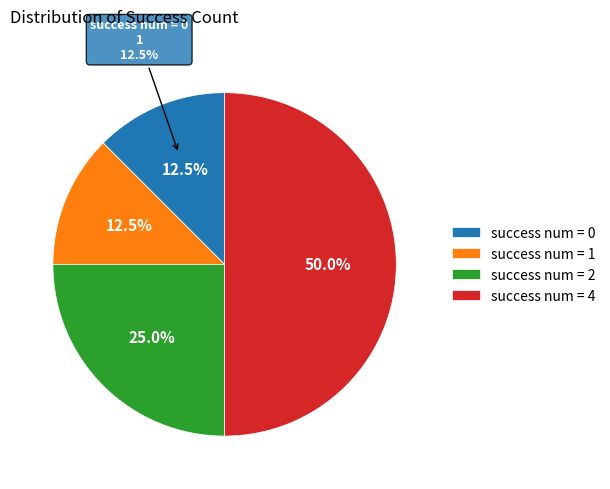

Approximately how many times larger is the value at 2 compared to 1?

2.0